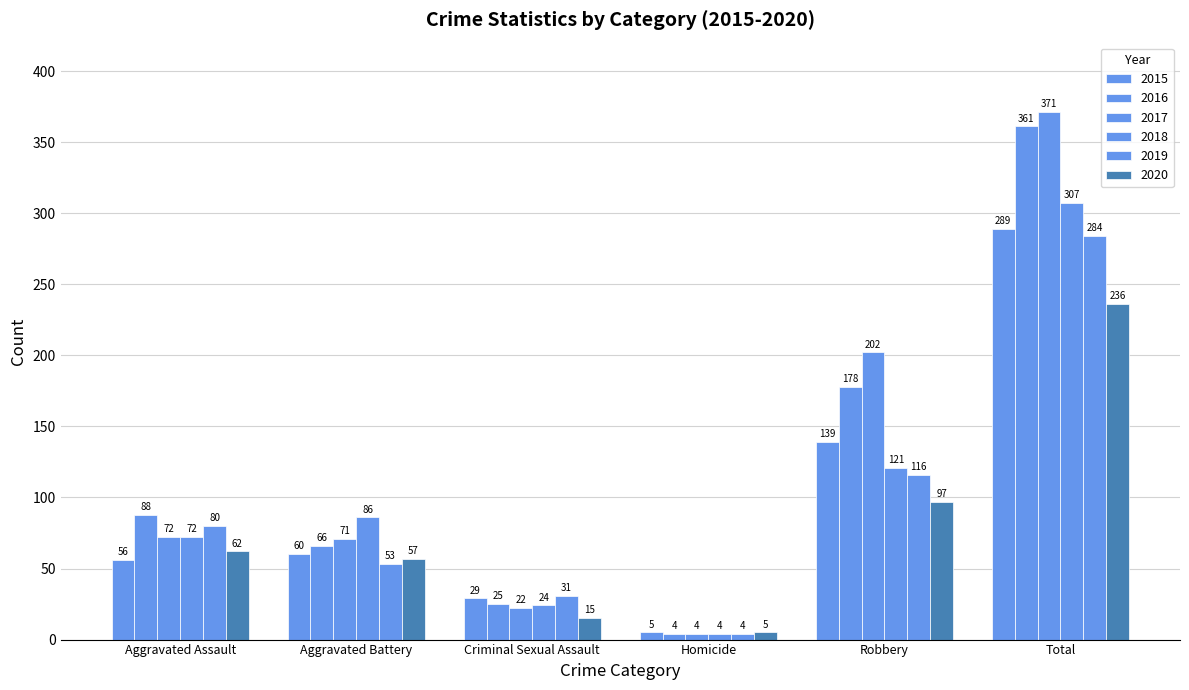

How many bars are there in total?

36